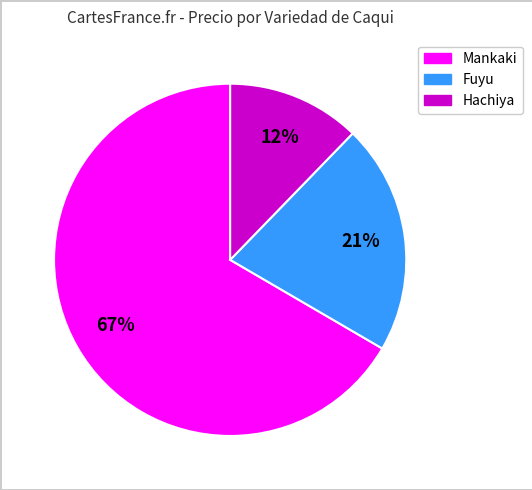

Does any single category account for the majority?

Yes